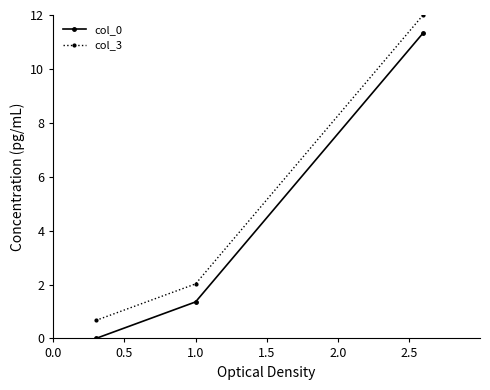

Rank the series by their maximum value, from lowest to highest.

col_0, col_3